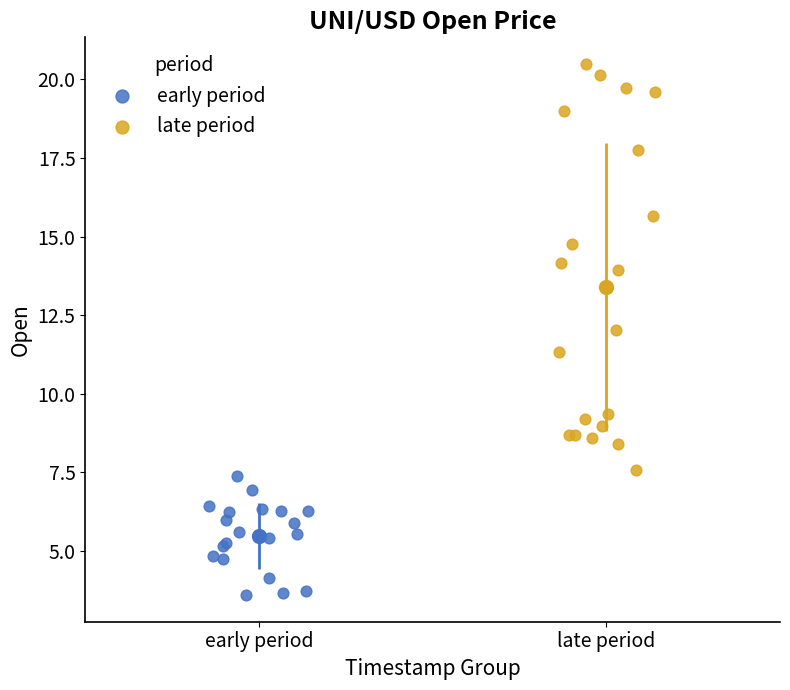

Which series contains the highest Y value?

late period